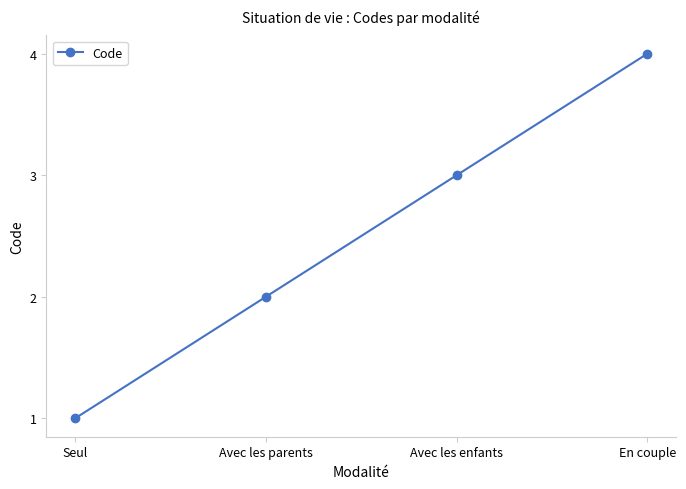

Rank the categories by value from lowest to highest.

Seul, Avec les parents, Avec les enfants, En couple